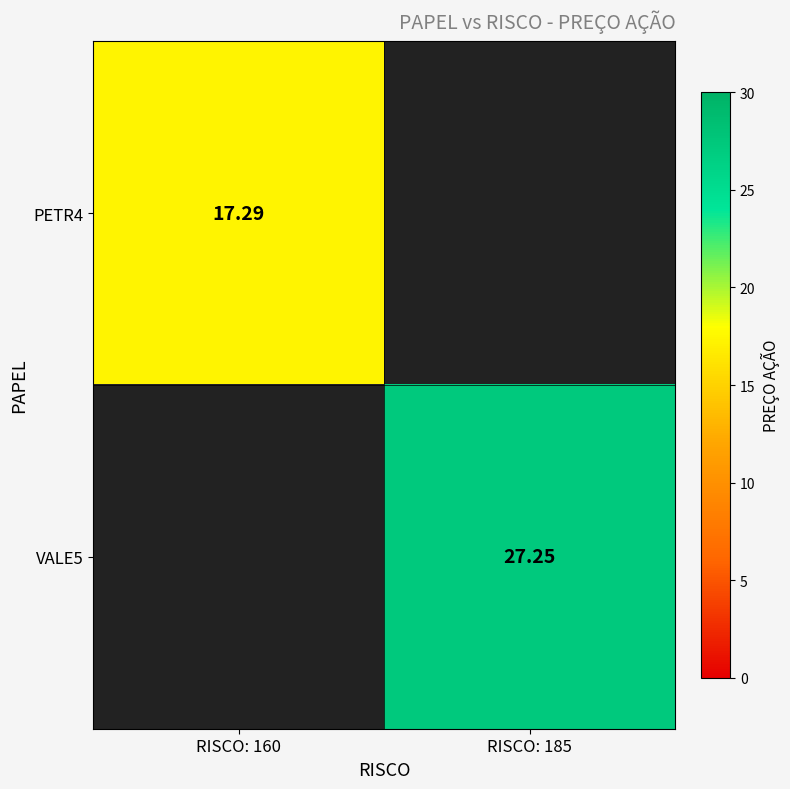

Rank the categories by VALE5 value from lowest to highest.

RISCO: 160, RISCO: 185